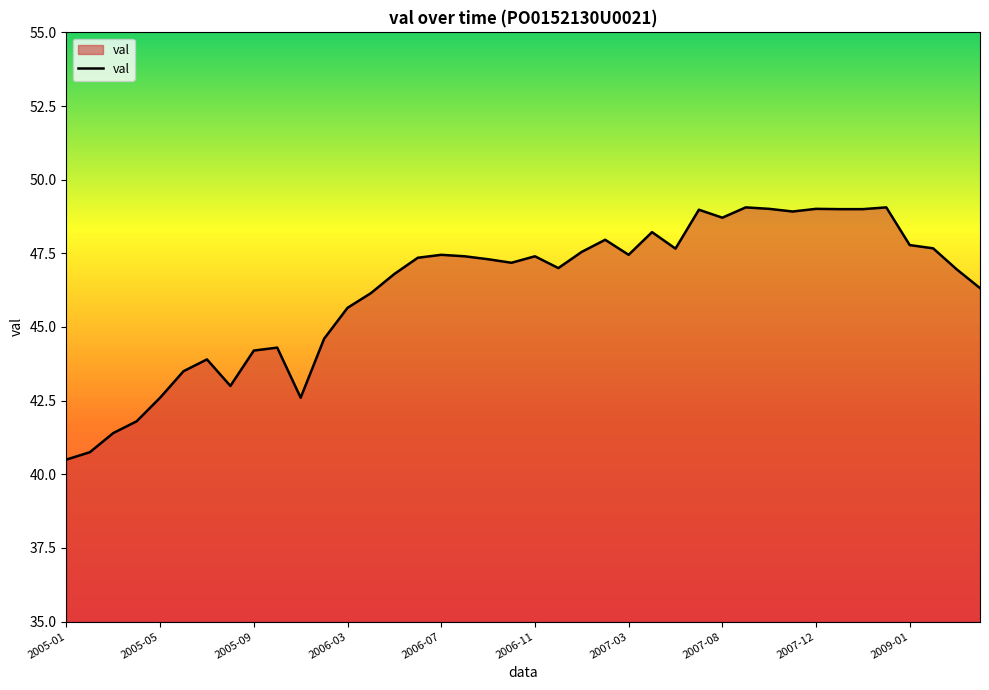

What is the smallest value displayed?

40.5